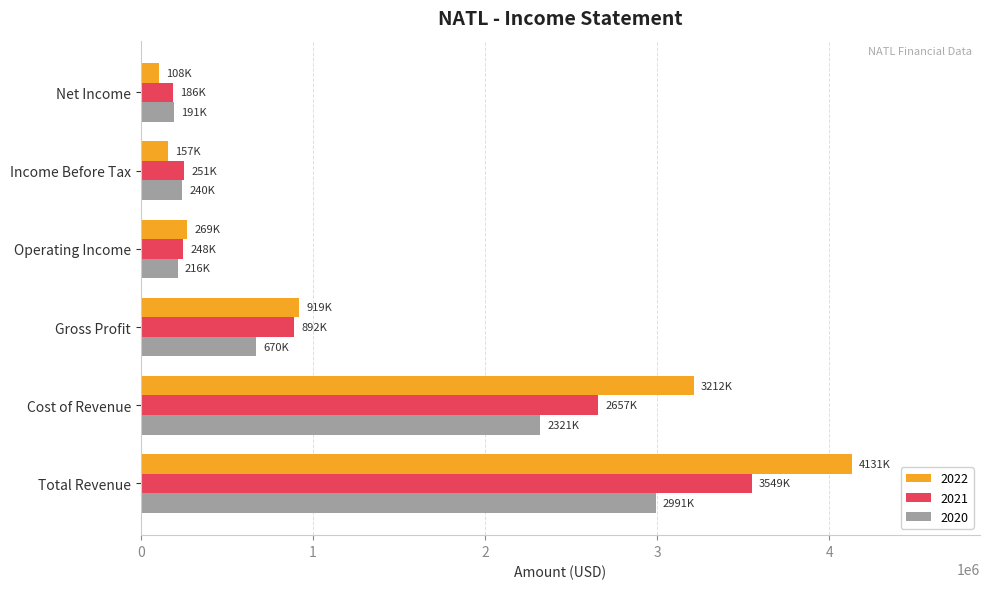

Which series has the widest spread of values?

2022